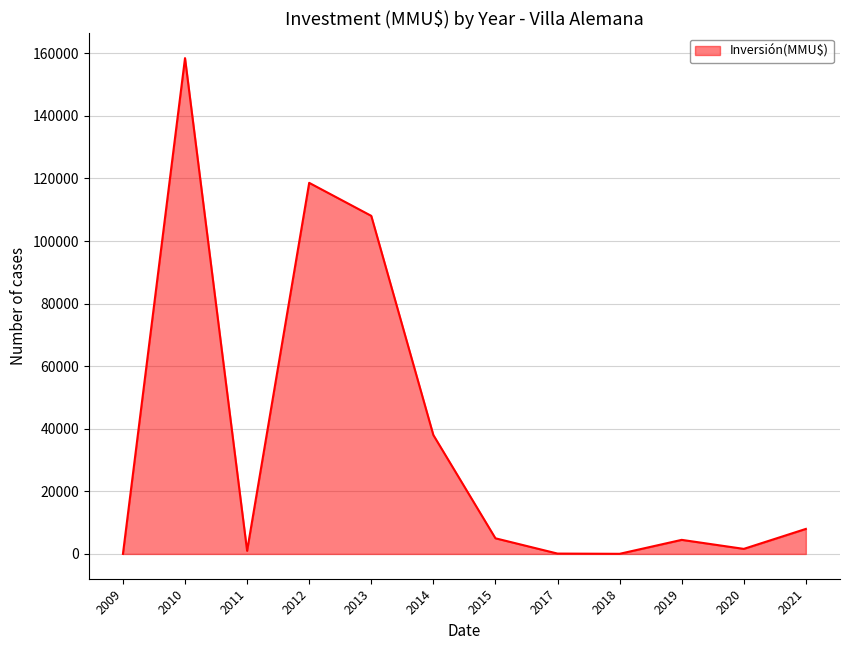

What is the maximum value shown in the chart?

158456